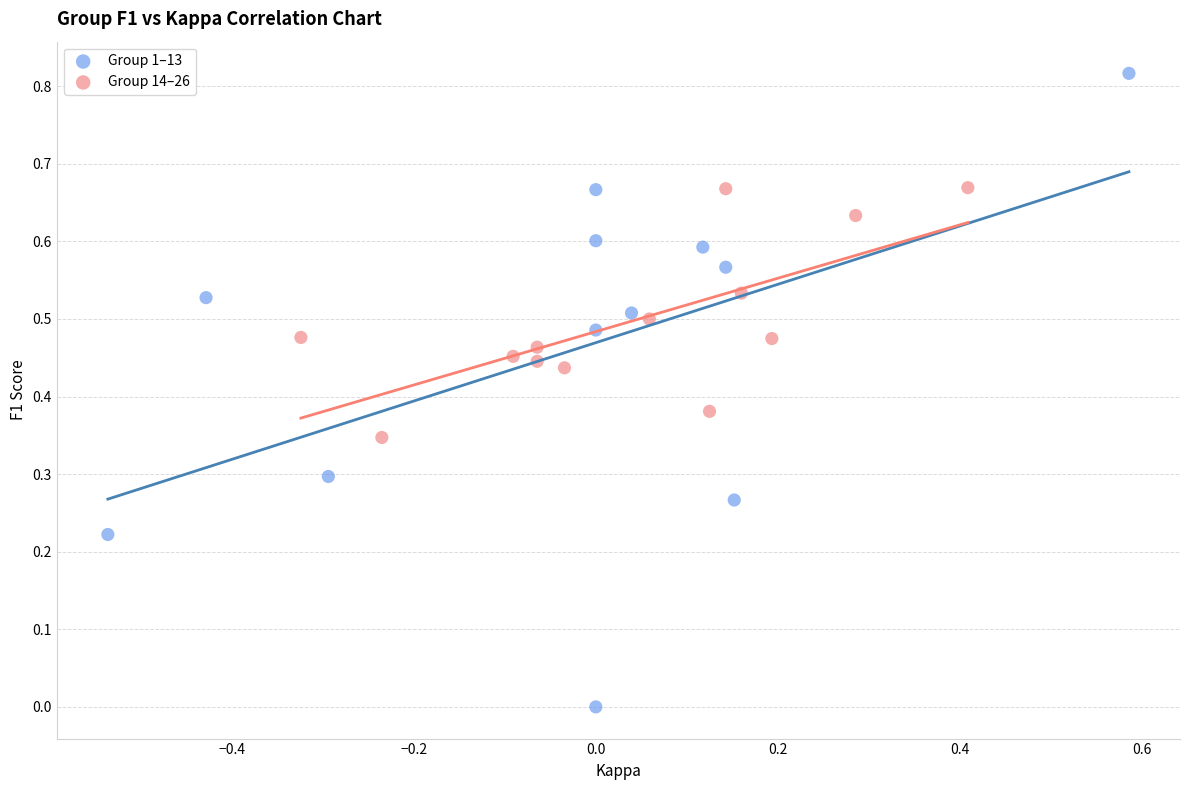

Which series contains the highest Y value?

Group 1–13